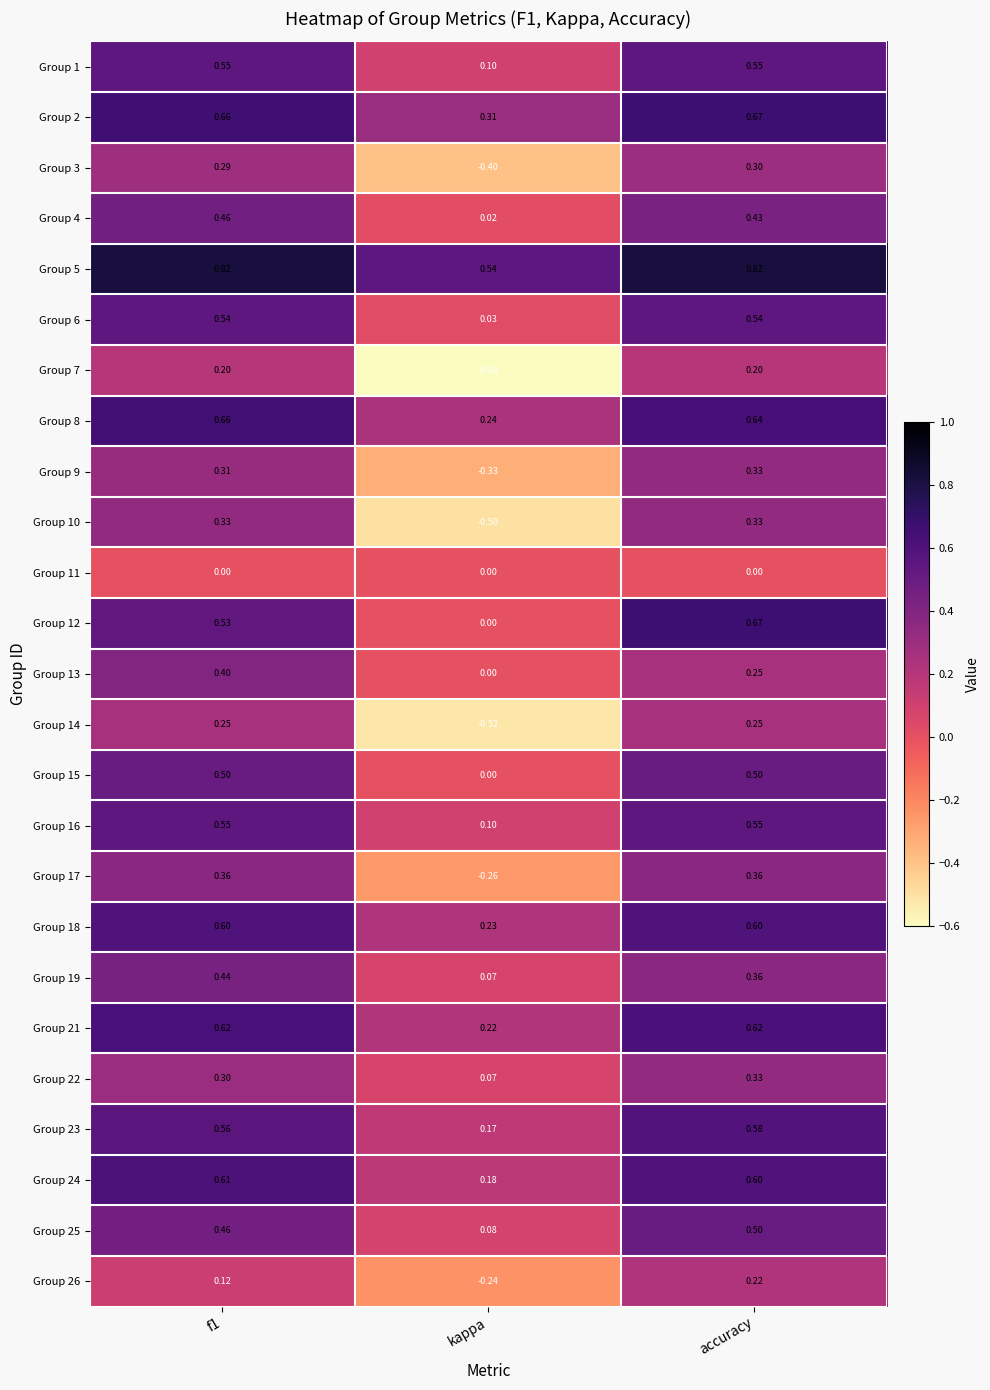

Which label corresponds to the smallest value in the chart?

kappa